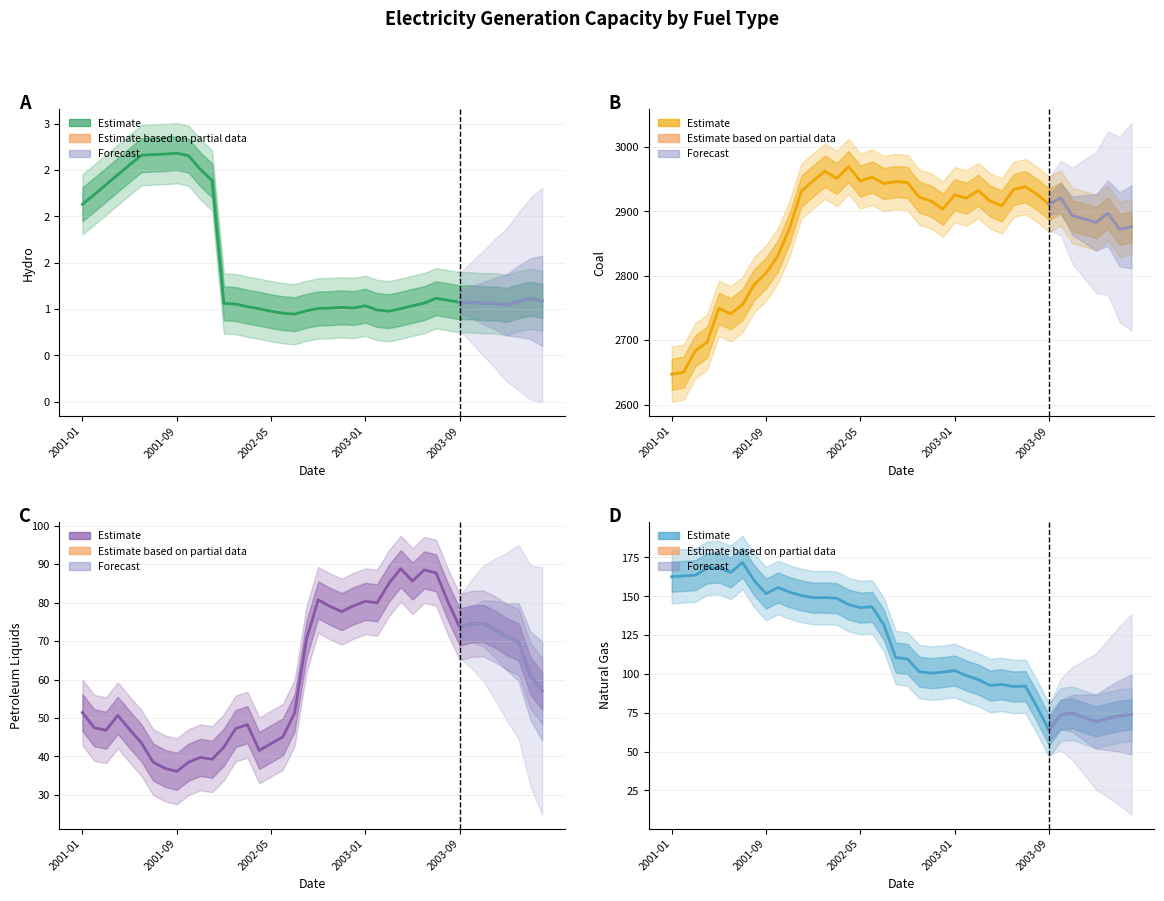

True or false: Hydro has more than 0 interior local peaks.

True